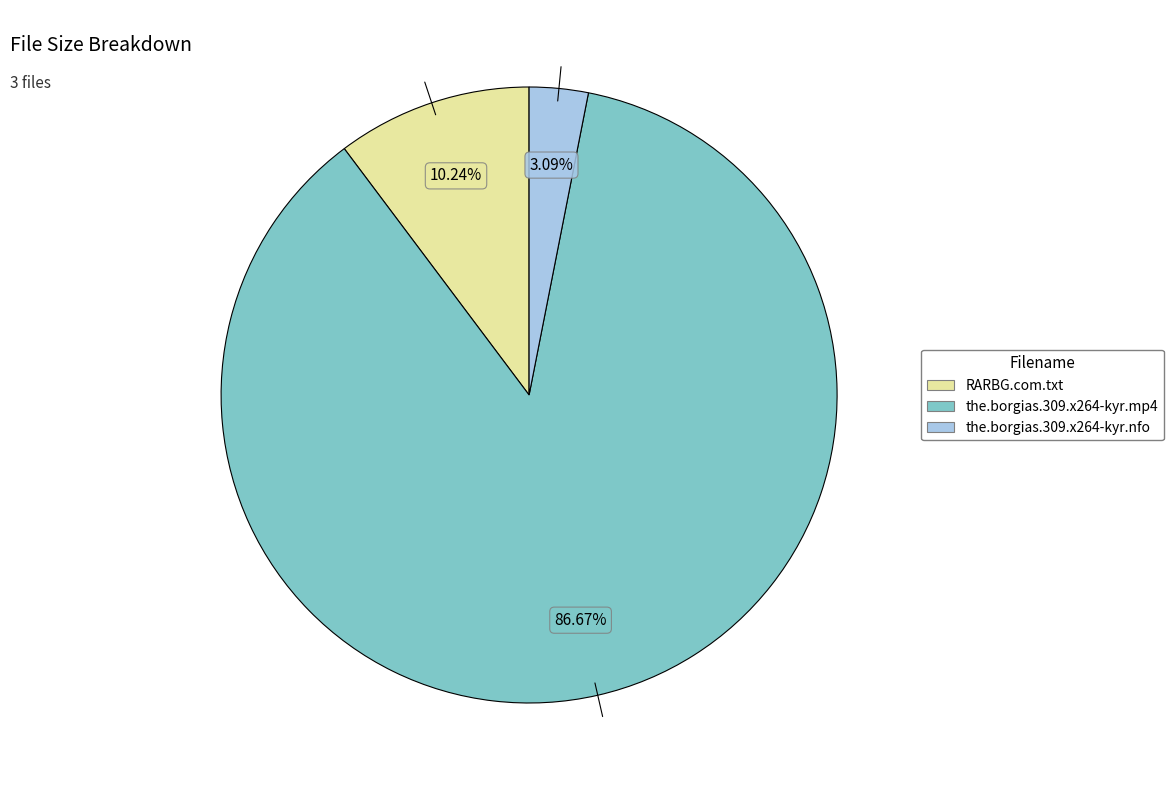

Is it true that the.borgias.309.x264-kyr.nfo is 3% of the pie?

True